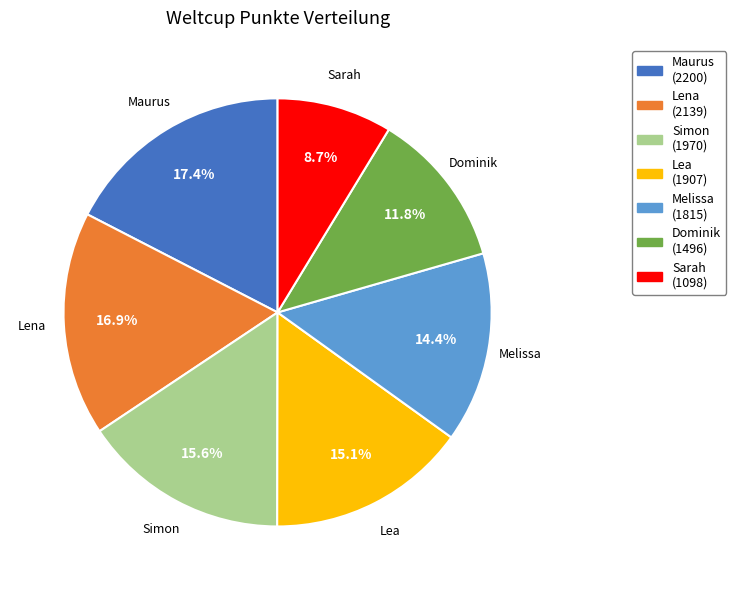

Do Lea and Lena together represent more than half of the pie?

No